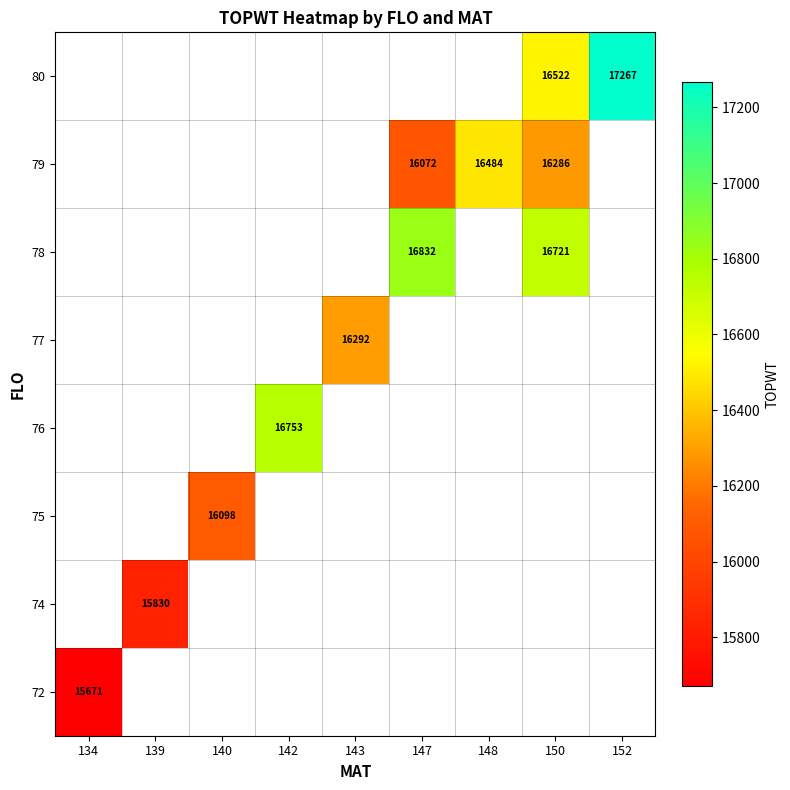

The 74 series shows 15830 at 139. True or false?

True